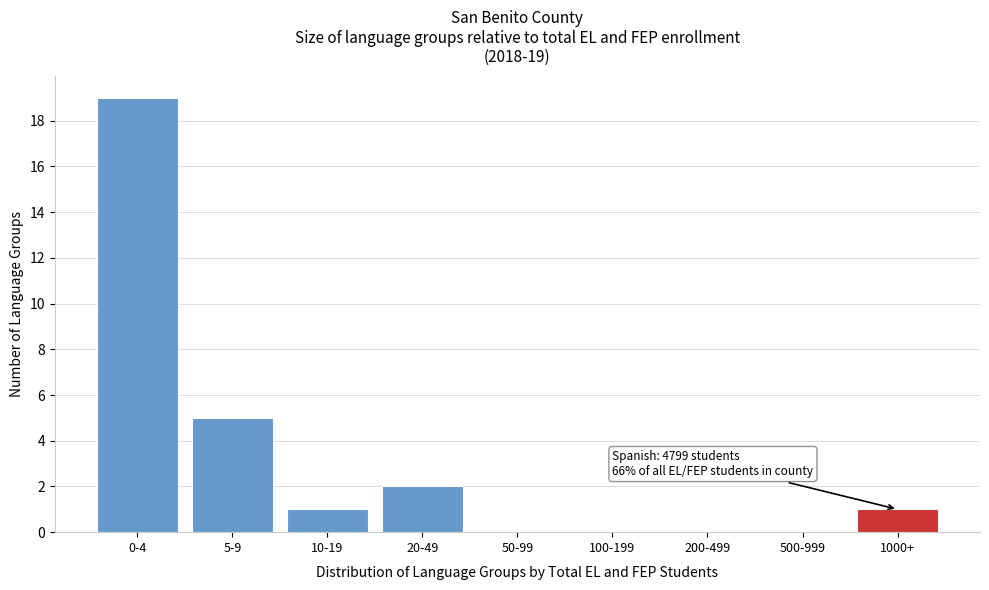

Reading left to right, transcribe all the data shown in this chart.

0-4=19	5-9=5	10-19=1	20-49=2	50-99=0	100-199=0	200-499=0	500-999=0	1000+=1